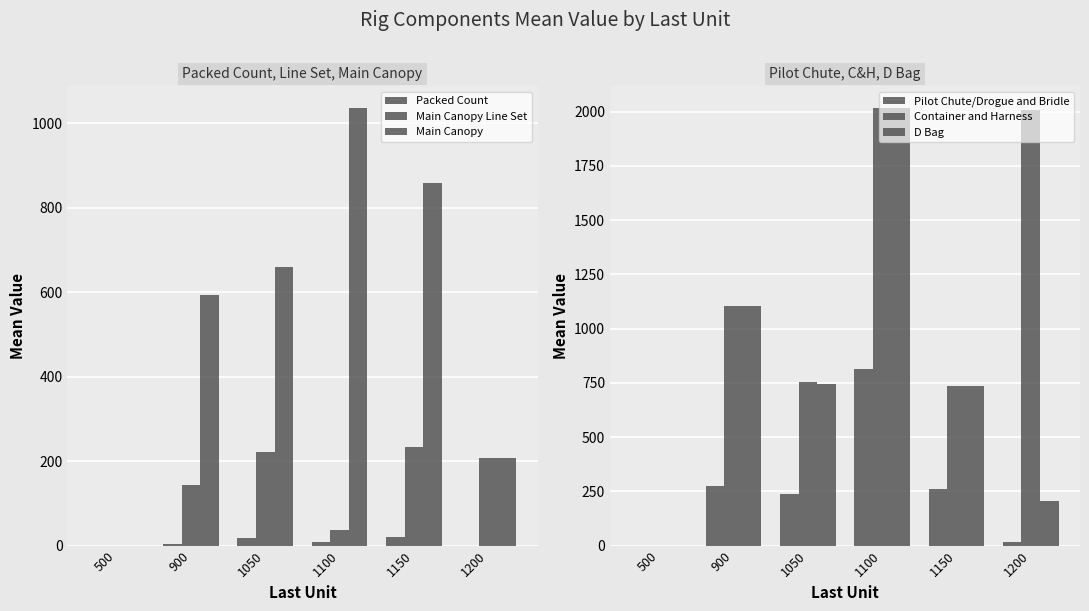

At which label is Pilot Chute/Drogue and Bridle closest to 408?

900